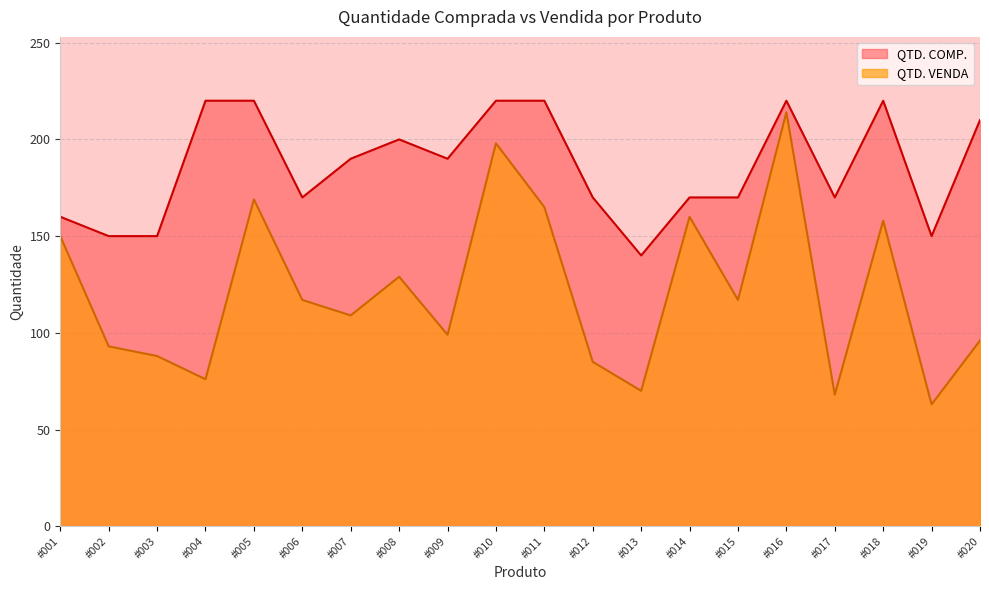

True or false: QTD. VENDA has more than 0 interior local peaks.

True